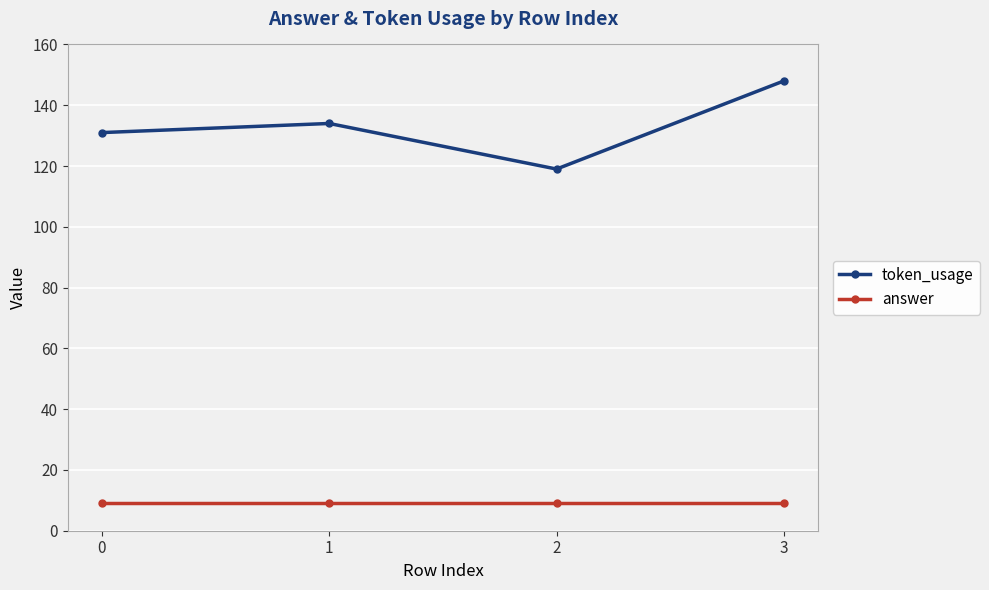

What is the value of the token_usage point at the 3rd from the left?

119